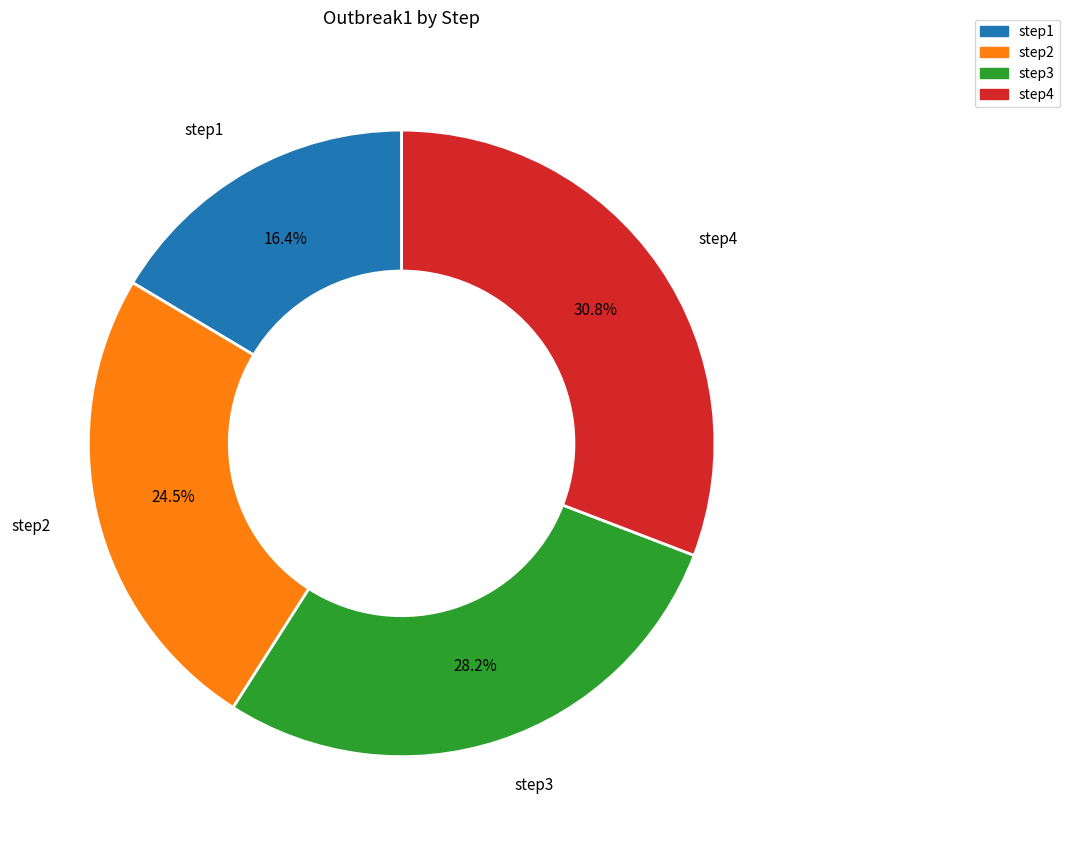

How many slices are in this pie chart?

4